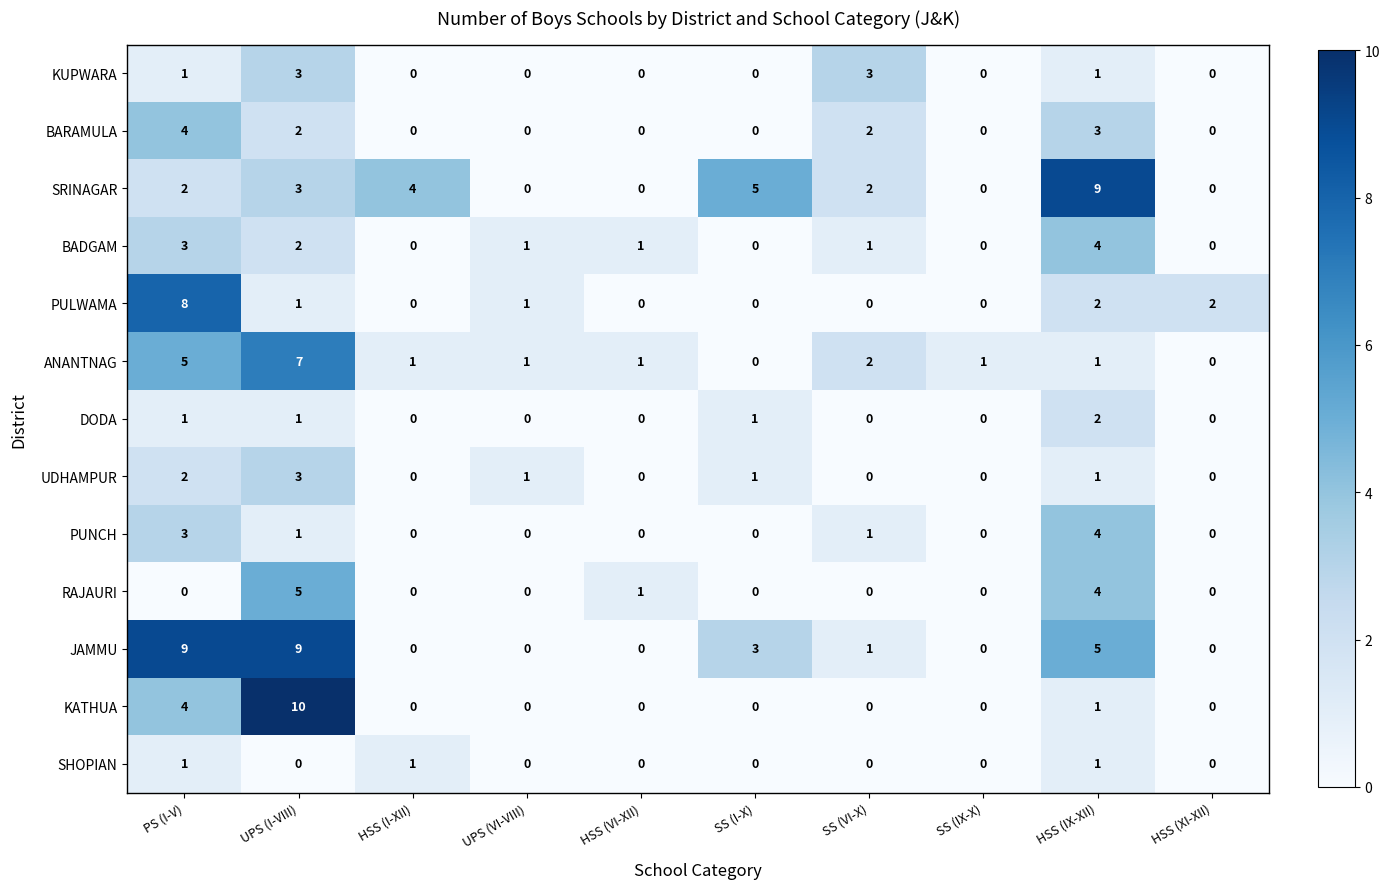

Between SS (IX-X) and HSS (IX-XII), which series saw the biggest shift?

SRINAGAR